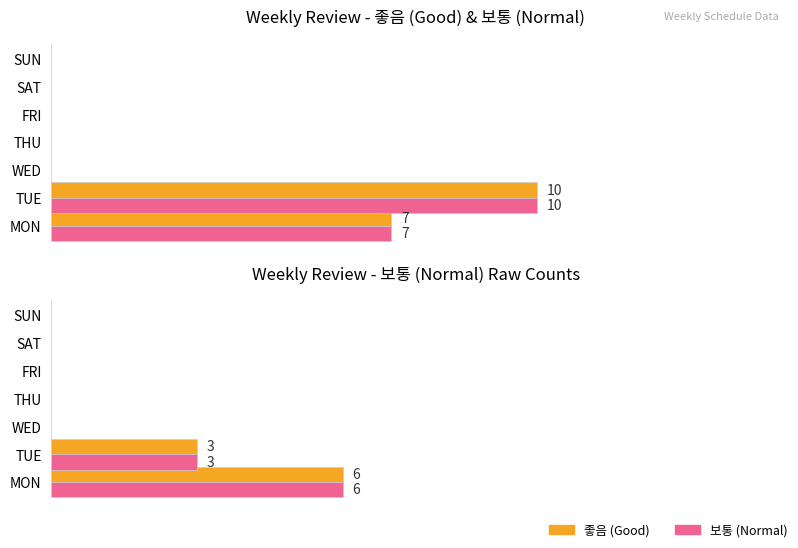

Is it true that 좋음 (Good) count equals -5 at FRI?

False